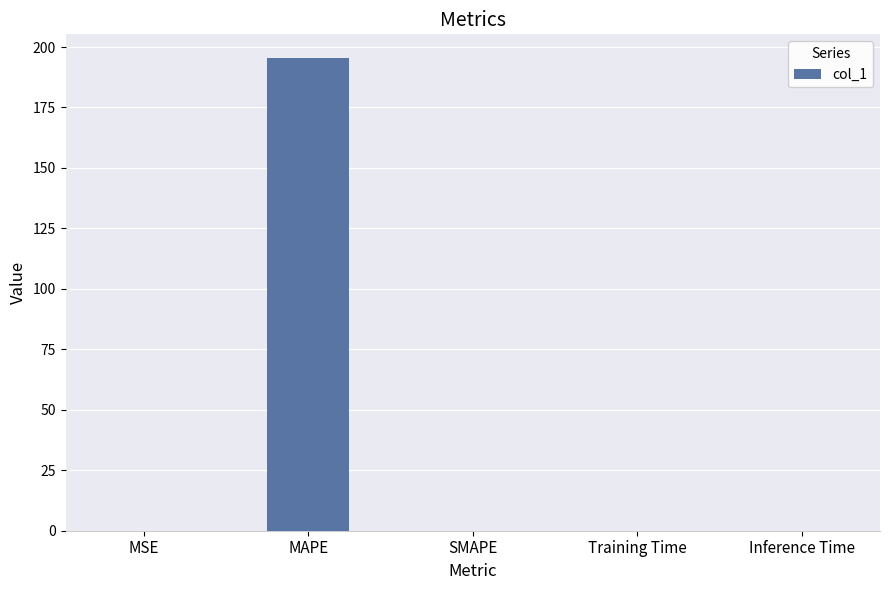

Are the bars horizontal?

No